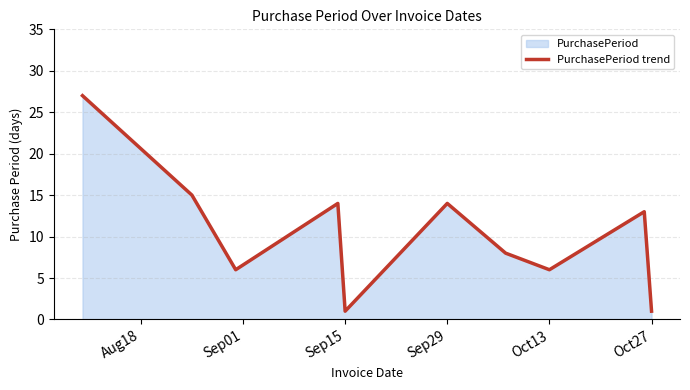

The value at Oct27 is 1. True or false?

True